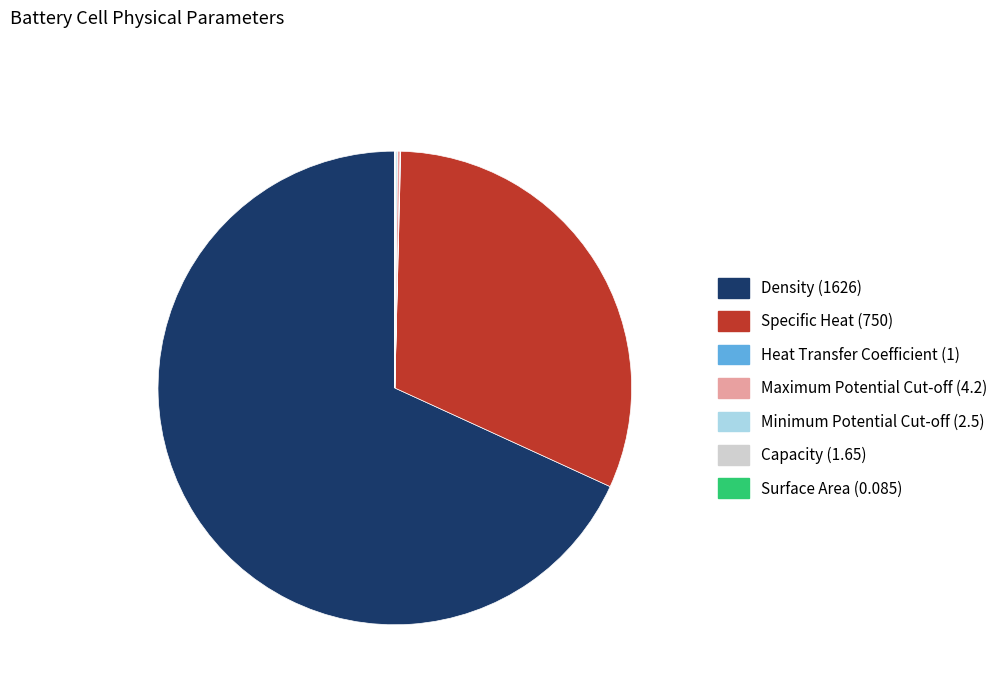

Is it true that Density is 82% of the pie?

False